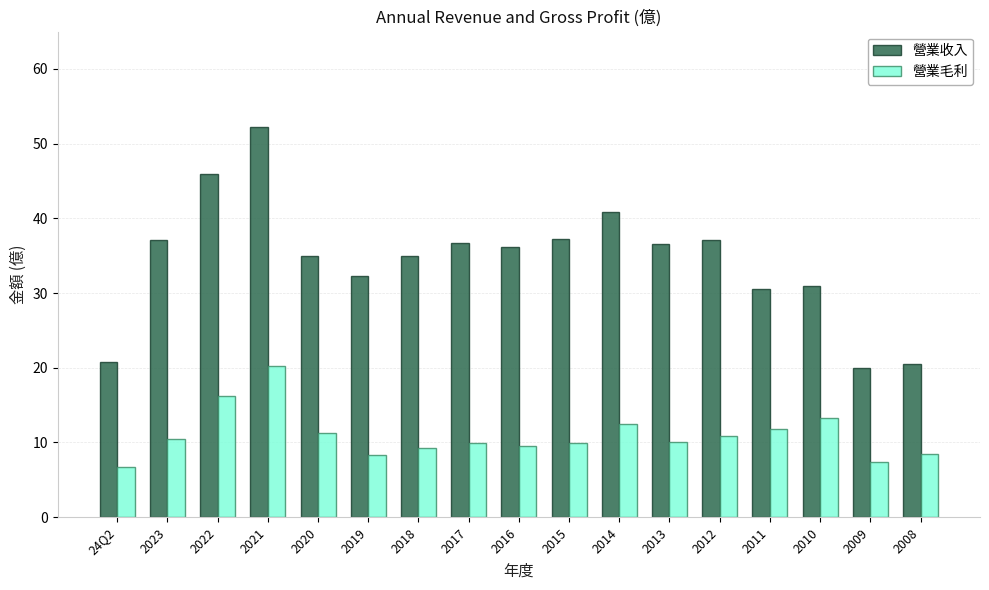

What is the total value across all series at 24Q2?

27.6